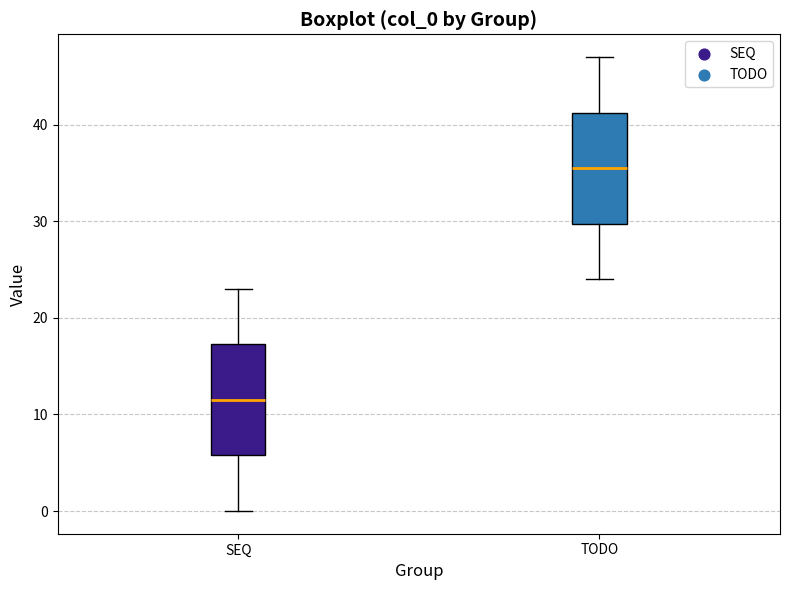

Which box's median line is the highest?

TODO